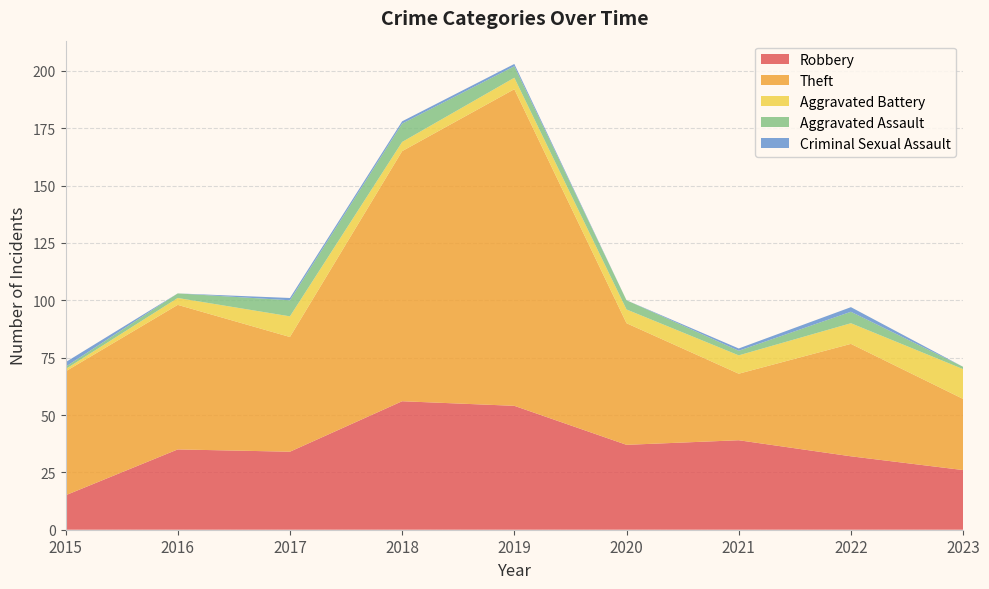

Reading left to right, list all the values displayed in this chart.

Robbery: 15	35	34	56	54	37	39	32	26
Theft: 54	63	50	109	138	53	29	49	31
Aggravated Battery: 1	3	9	4	5	6	8	9	13
Aggravated Assault: 1	2	7	8	5	4	2	5	1
Criminal Sexual Assault: 2	0	1	1	1	0	1	2	0